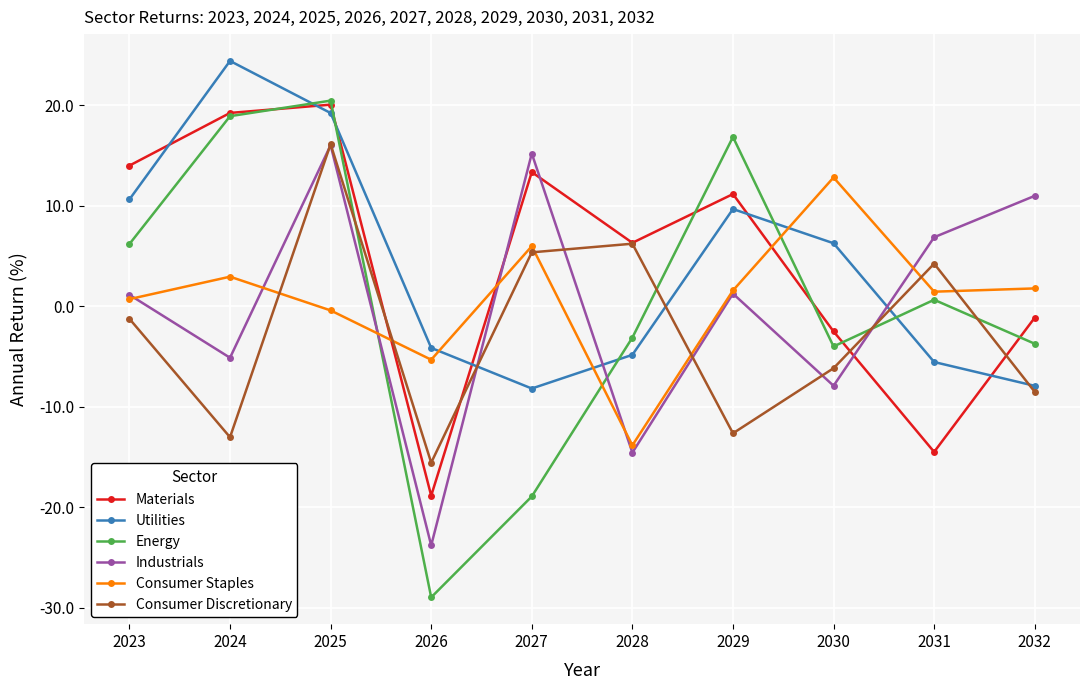

How many interior local peaks does the Utilities series have?

2